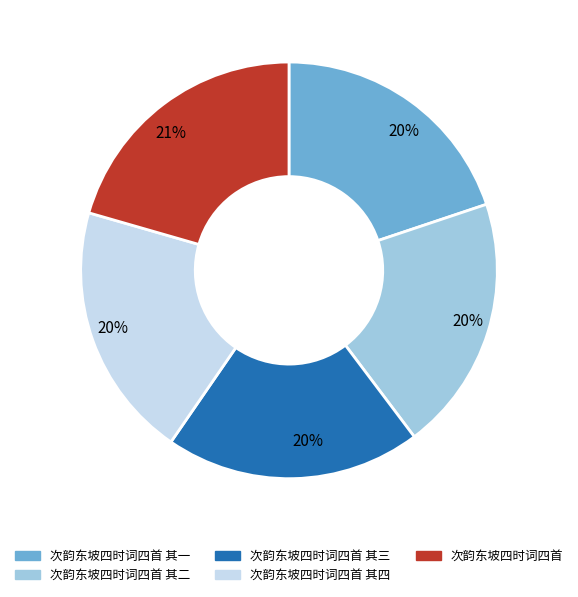

To the nearest percent, what is the average slice percentage?

20%